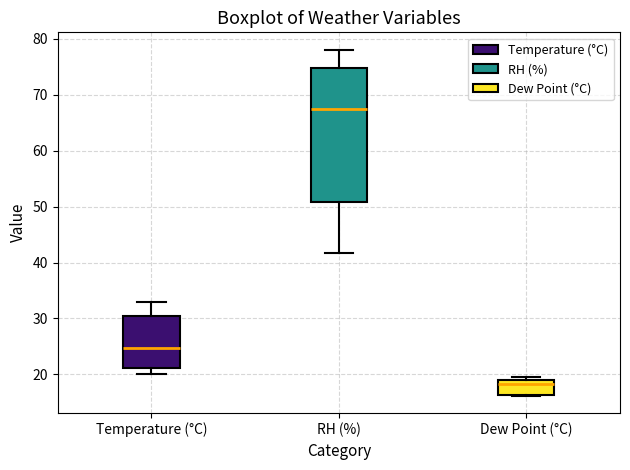

Where is the lower edge of the box for Temperature (°C) on the y-axis? The values are not printed on the chart, so give them approximately, as read against the axis.

21